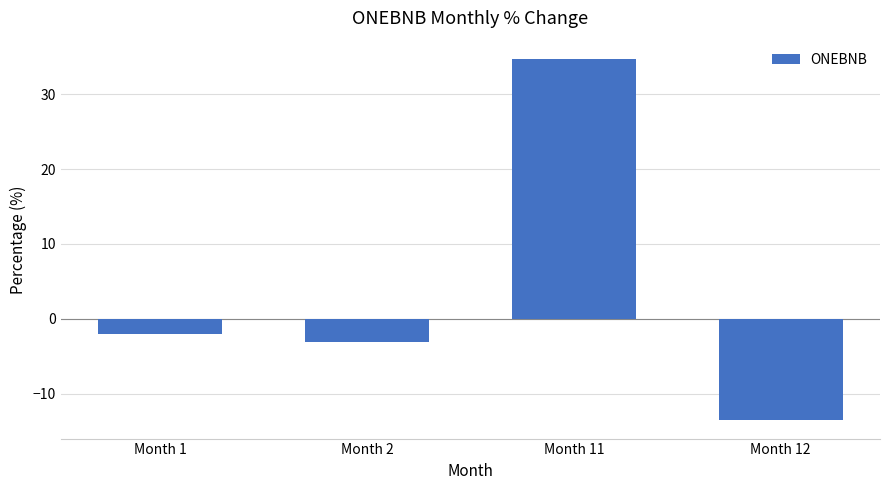

What is the value of the 2nd bar from the left?

-3.1